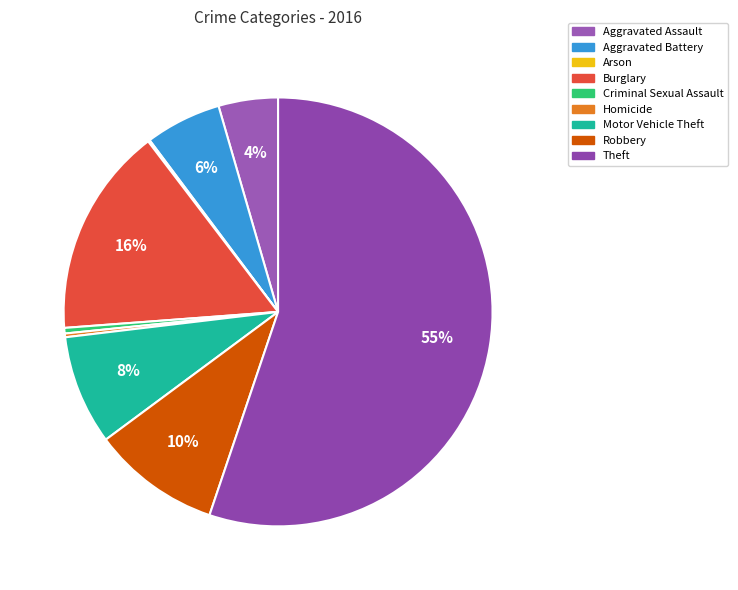

To the nearest percent, what portion does Theft represent?

55%